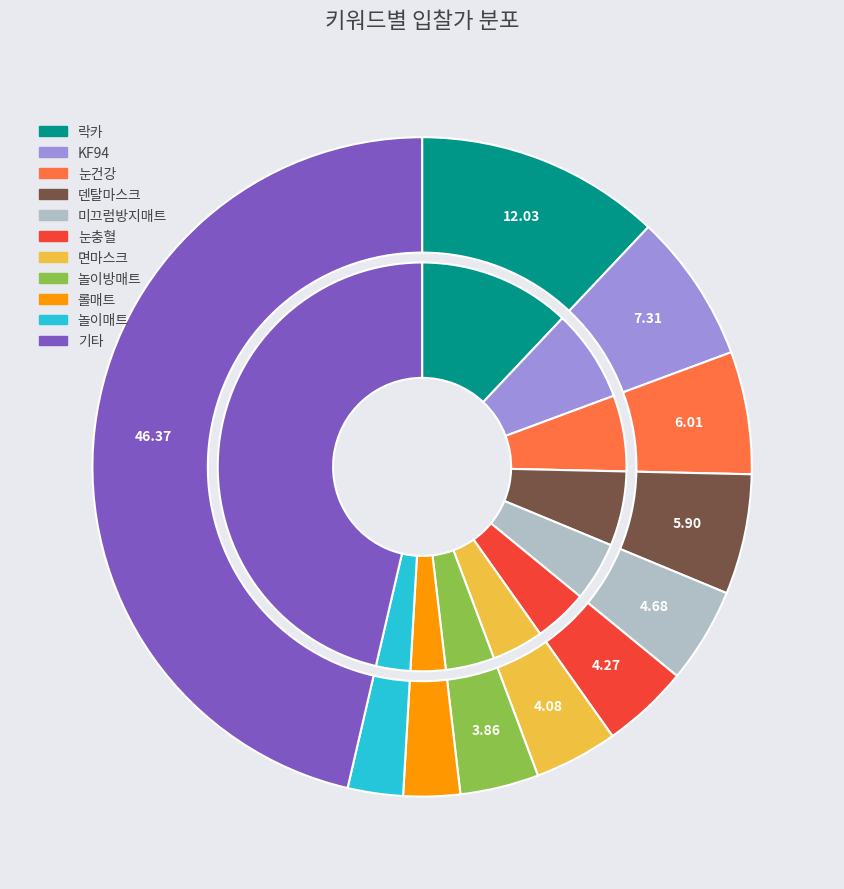

To the nearest percent, what portion does 면마스크 represent?

4%